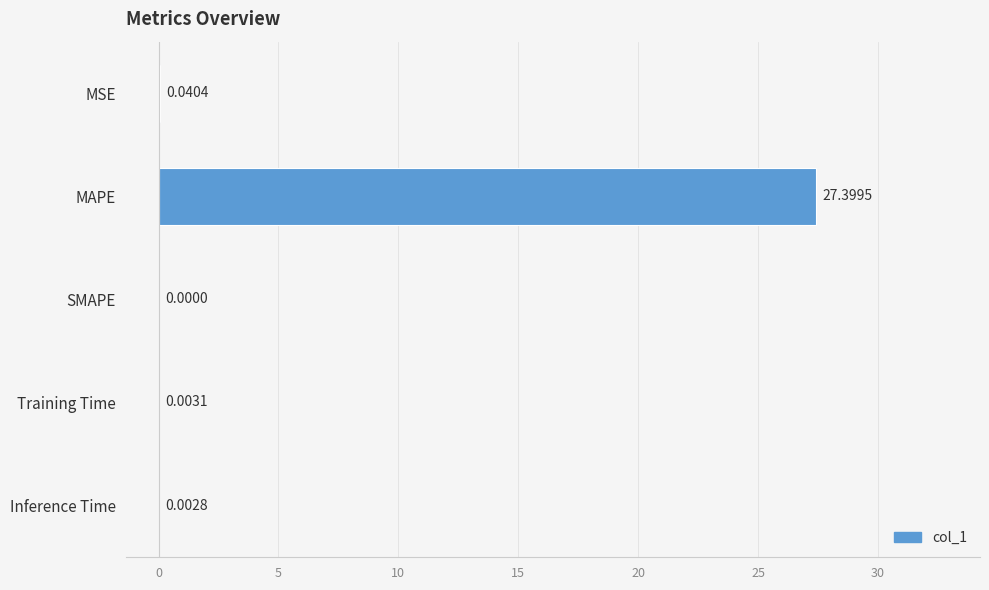

Which has a higher value, SMAPE or MAPE?

MAPE